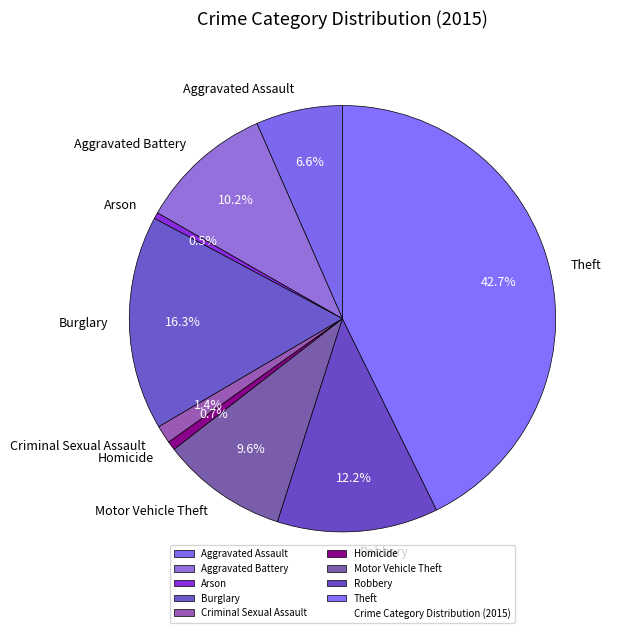

Count the number of slices in the pie.

9